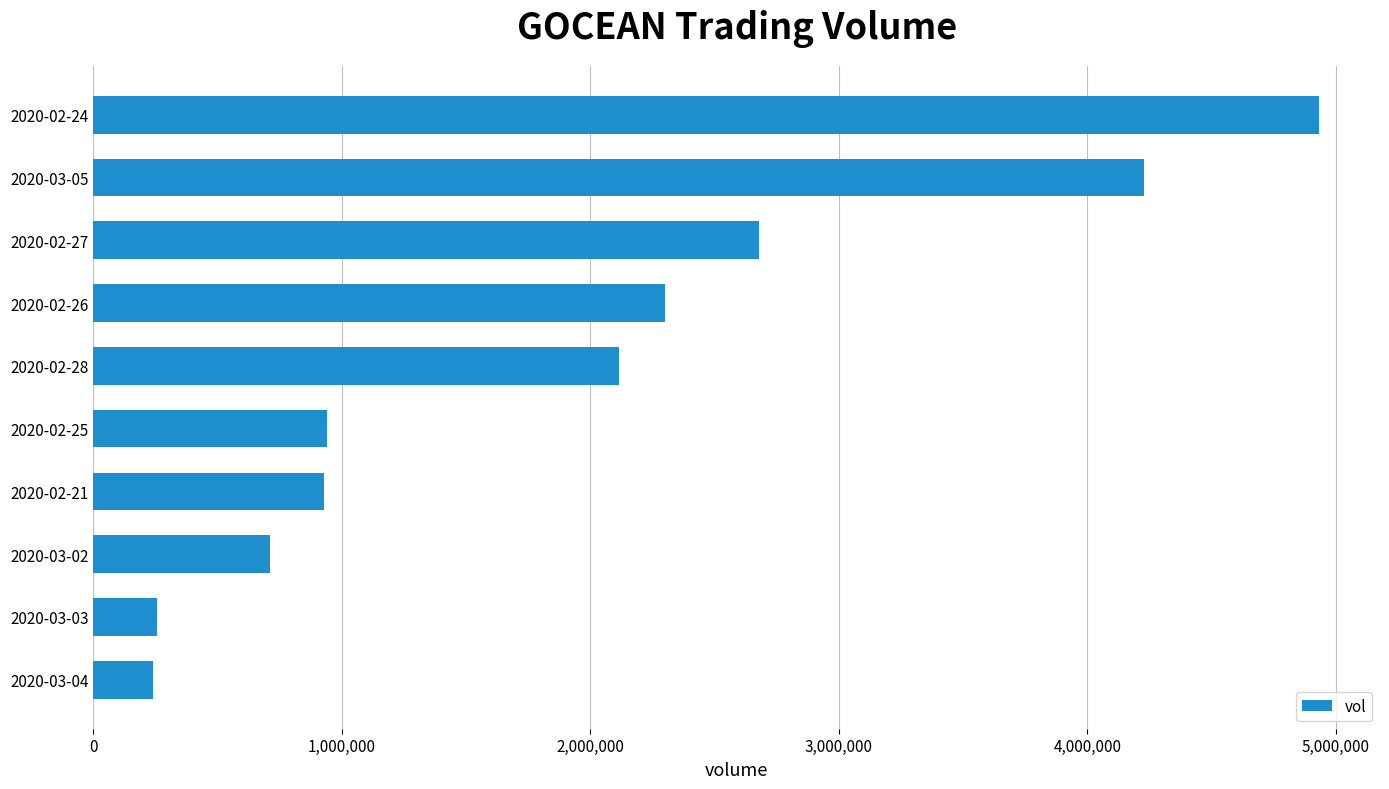

How many data points are less than 2116500?

5